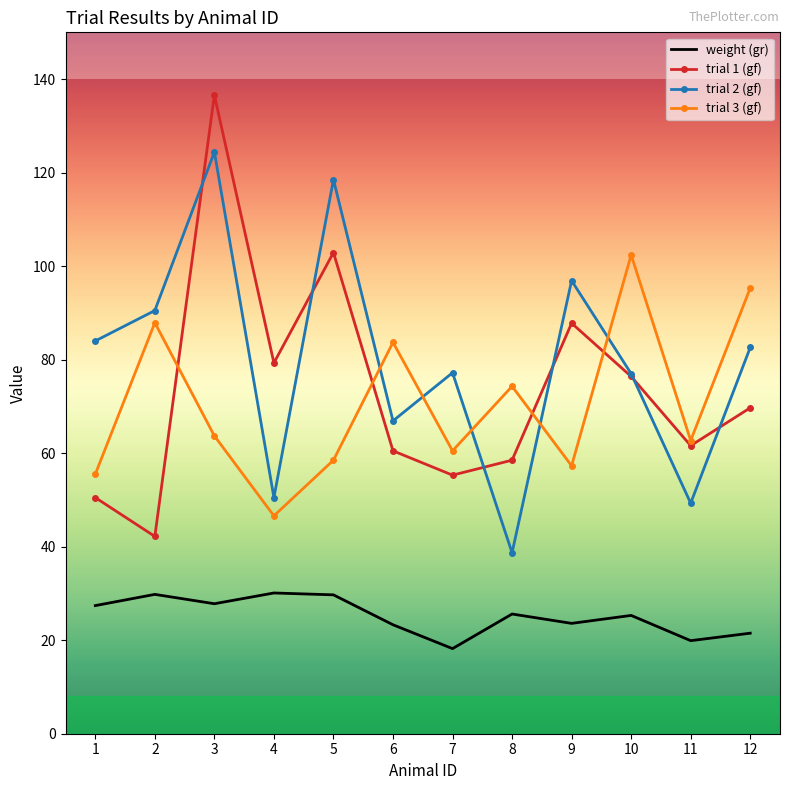

Between which two adjacent categories do trial 3 (gf) and trial 2 (gf) first intersect?

5 and 6